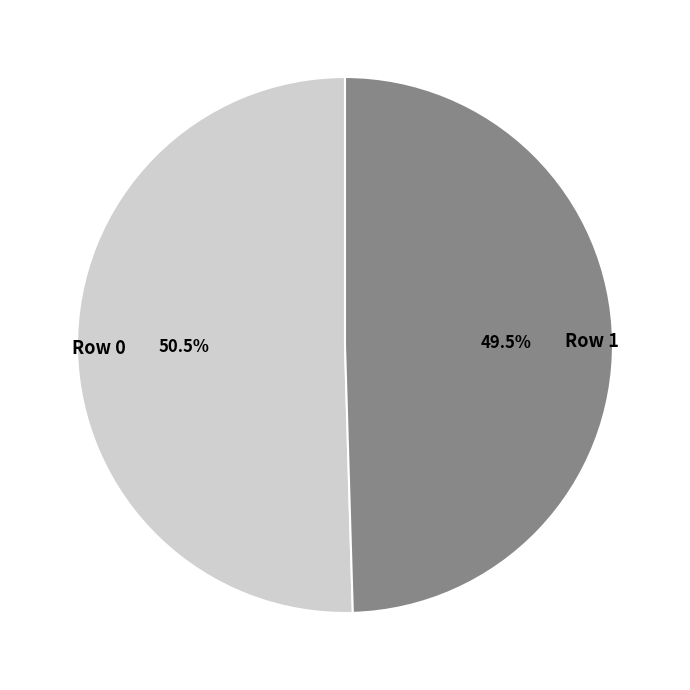

Combined, what portion of the pie is Row 0 and Row 1?

100.0%